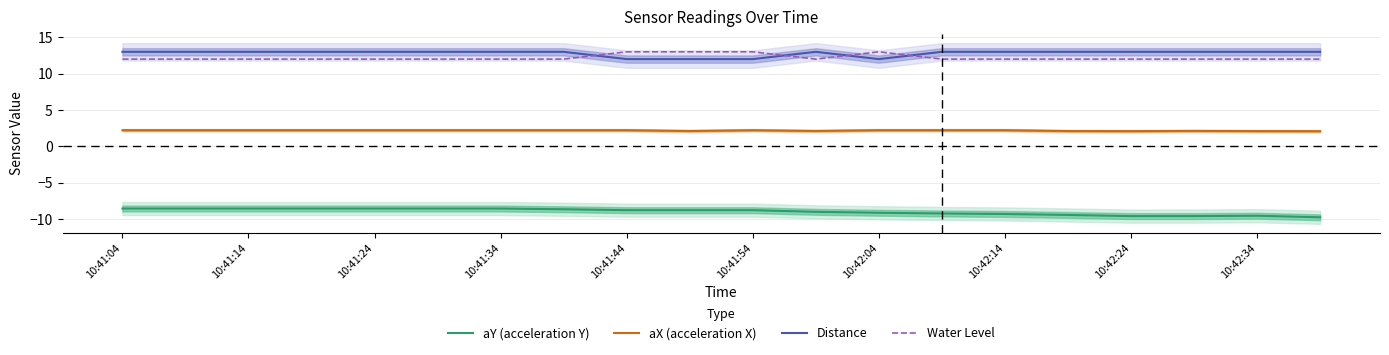

What value does the Water Level series have at 10:41:04?

12.0